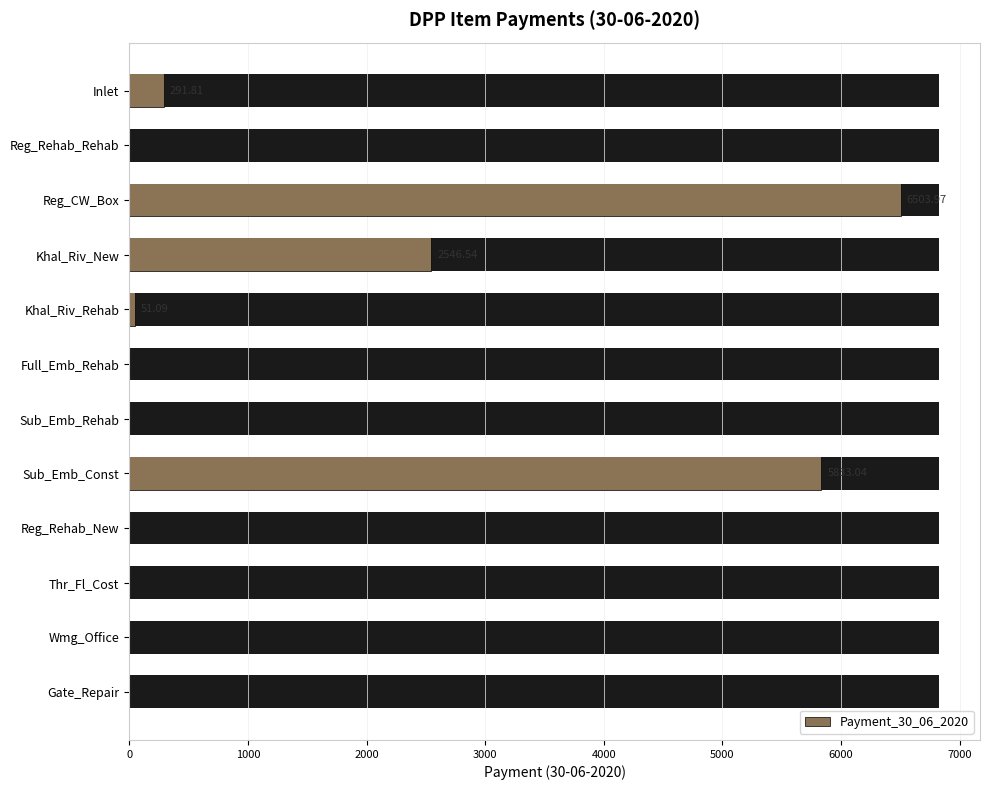

Between Wmg_Office and Sub_Emb_Const, which is larger?

Sub_Emb_Const